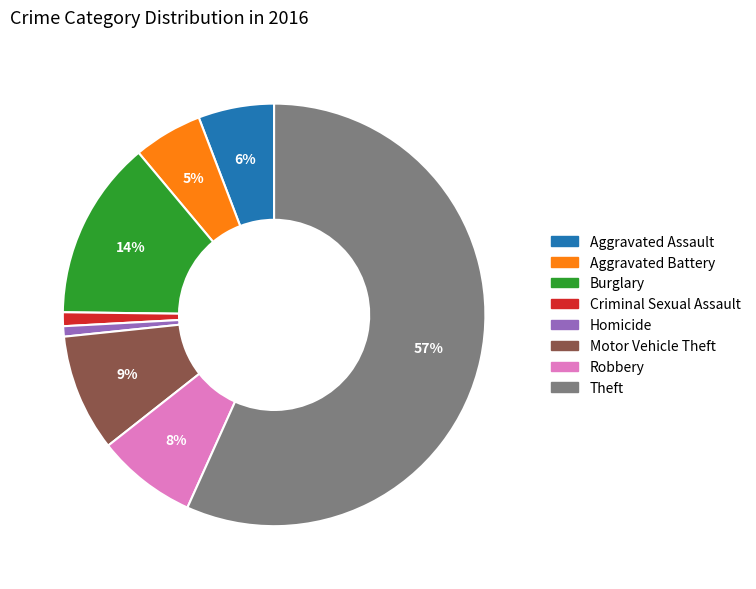

Is there any slice that represents more than half of the pie?

Yes